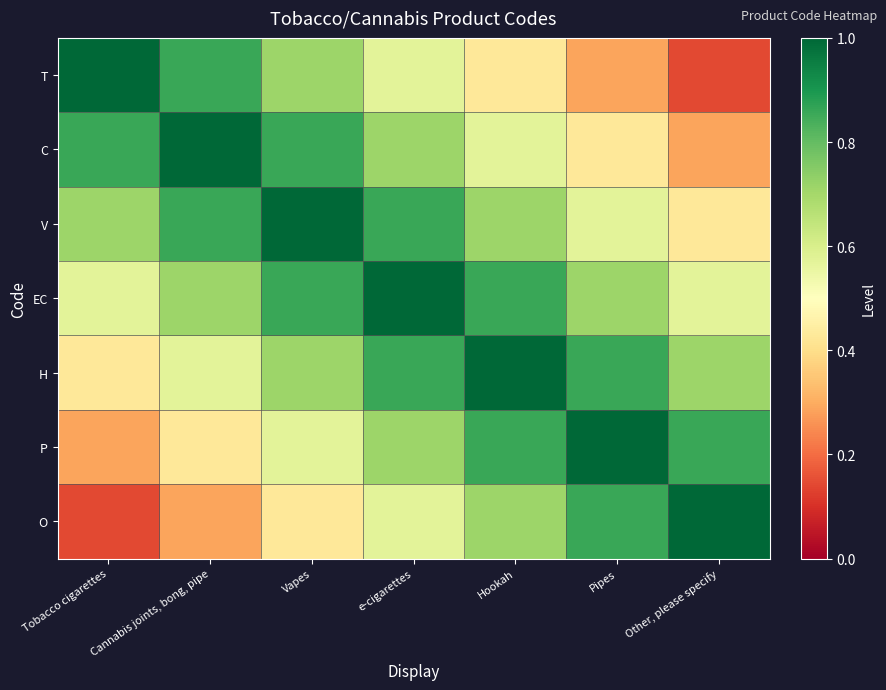

What is the total value across all series at Cannabis joints, bong, pipe?

4.7